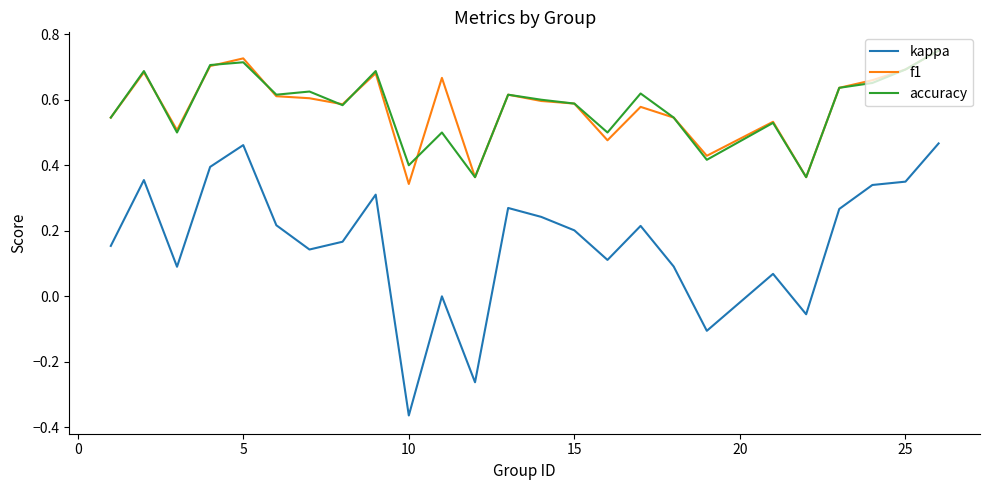

Which series has the largest range (max minus min)?

kappa